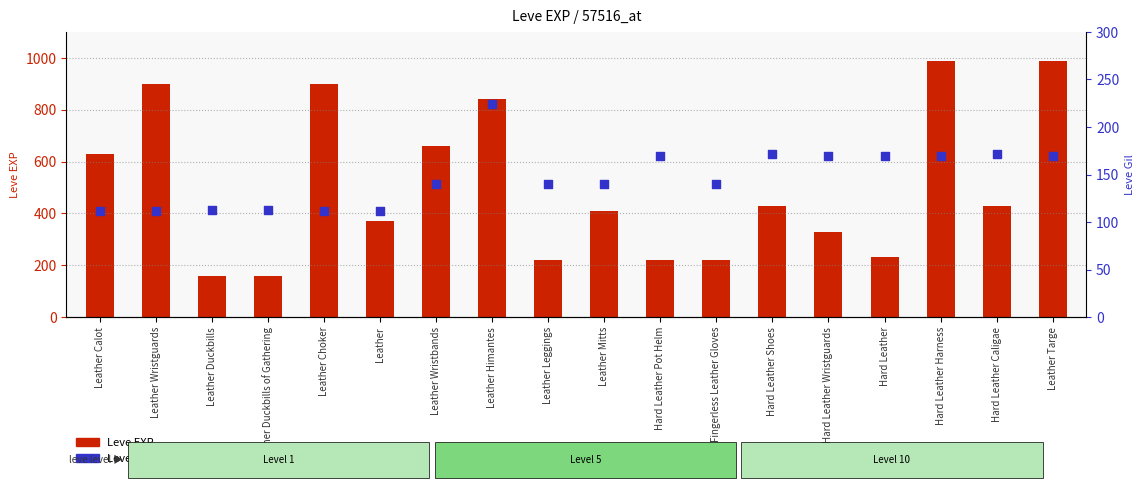

Which series contains the lowest Y value?

Leve Gil